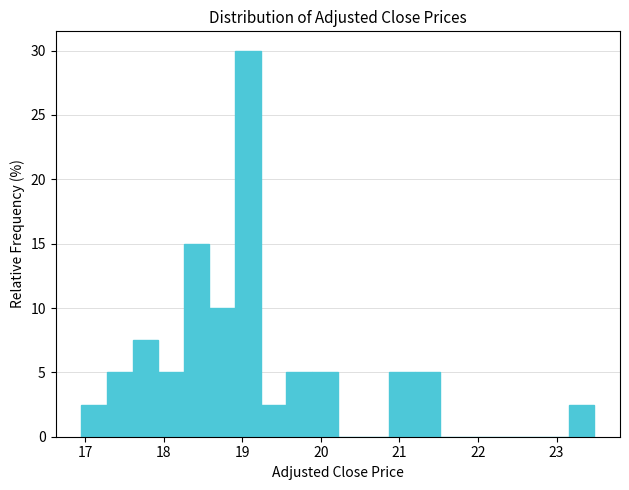

Around what value on the x-axis is the tallest bar? Give the approximate position of its centre, as read against the axis.

19.1